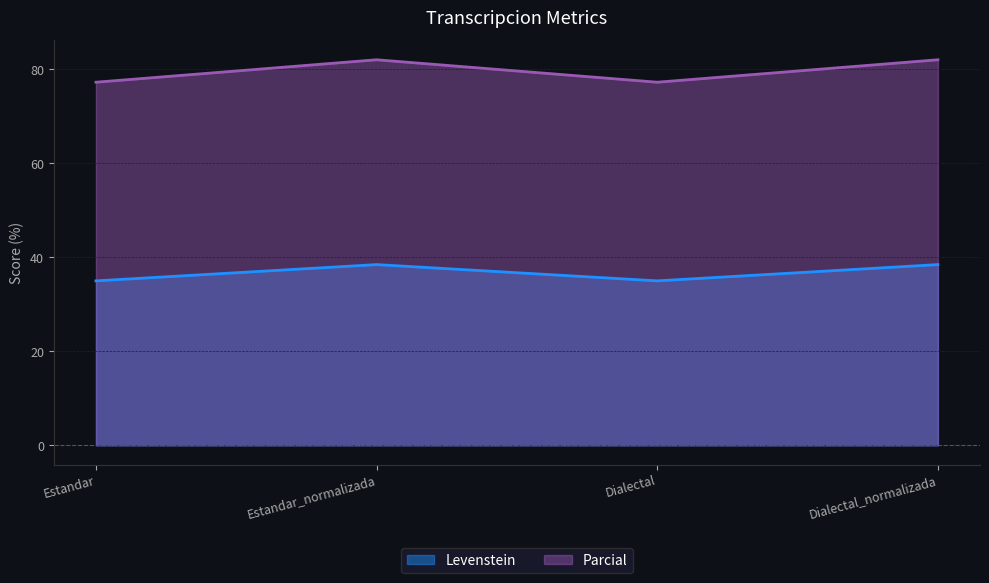

Rank the categories by Parcial value from highest to lowest.

Estandar_normalizada, Dialectal_normalizada, Estandar, Dialectal